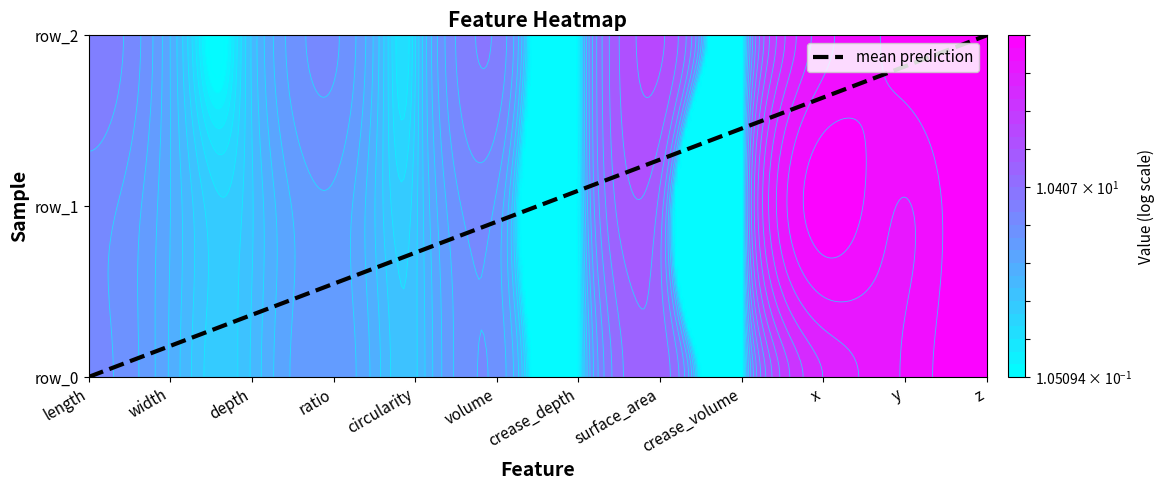

Between crease_volume and crease_depth, which is larger?

crease_volume